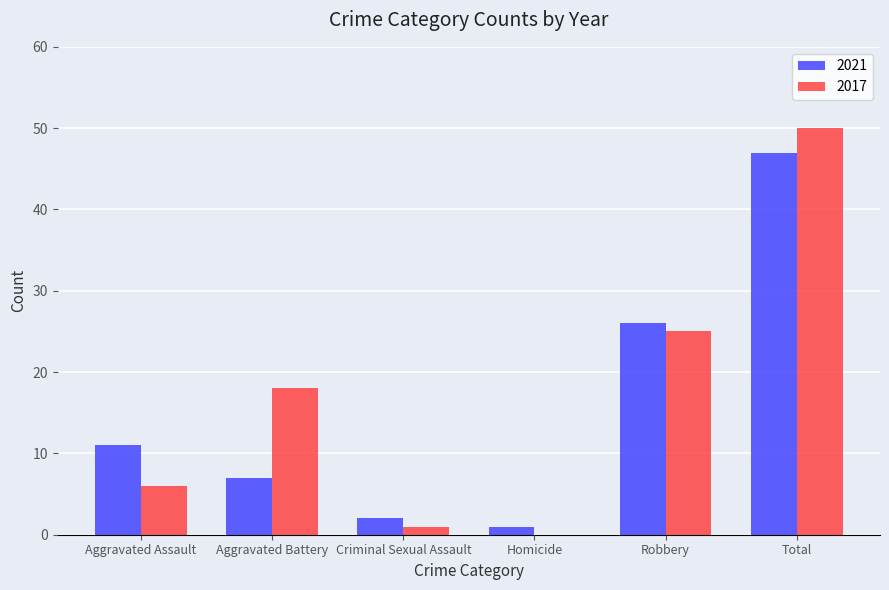

What is the sum of all 2017 values?

100